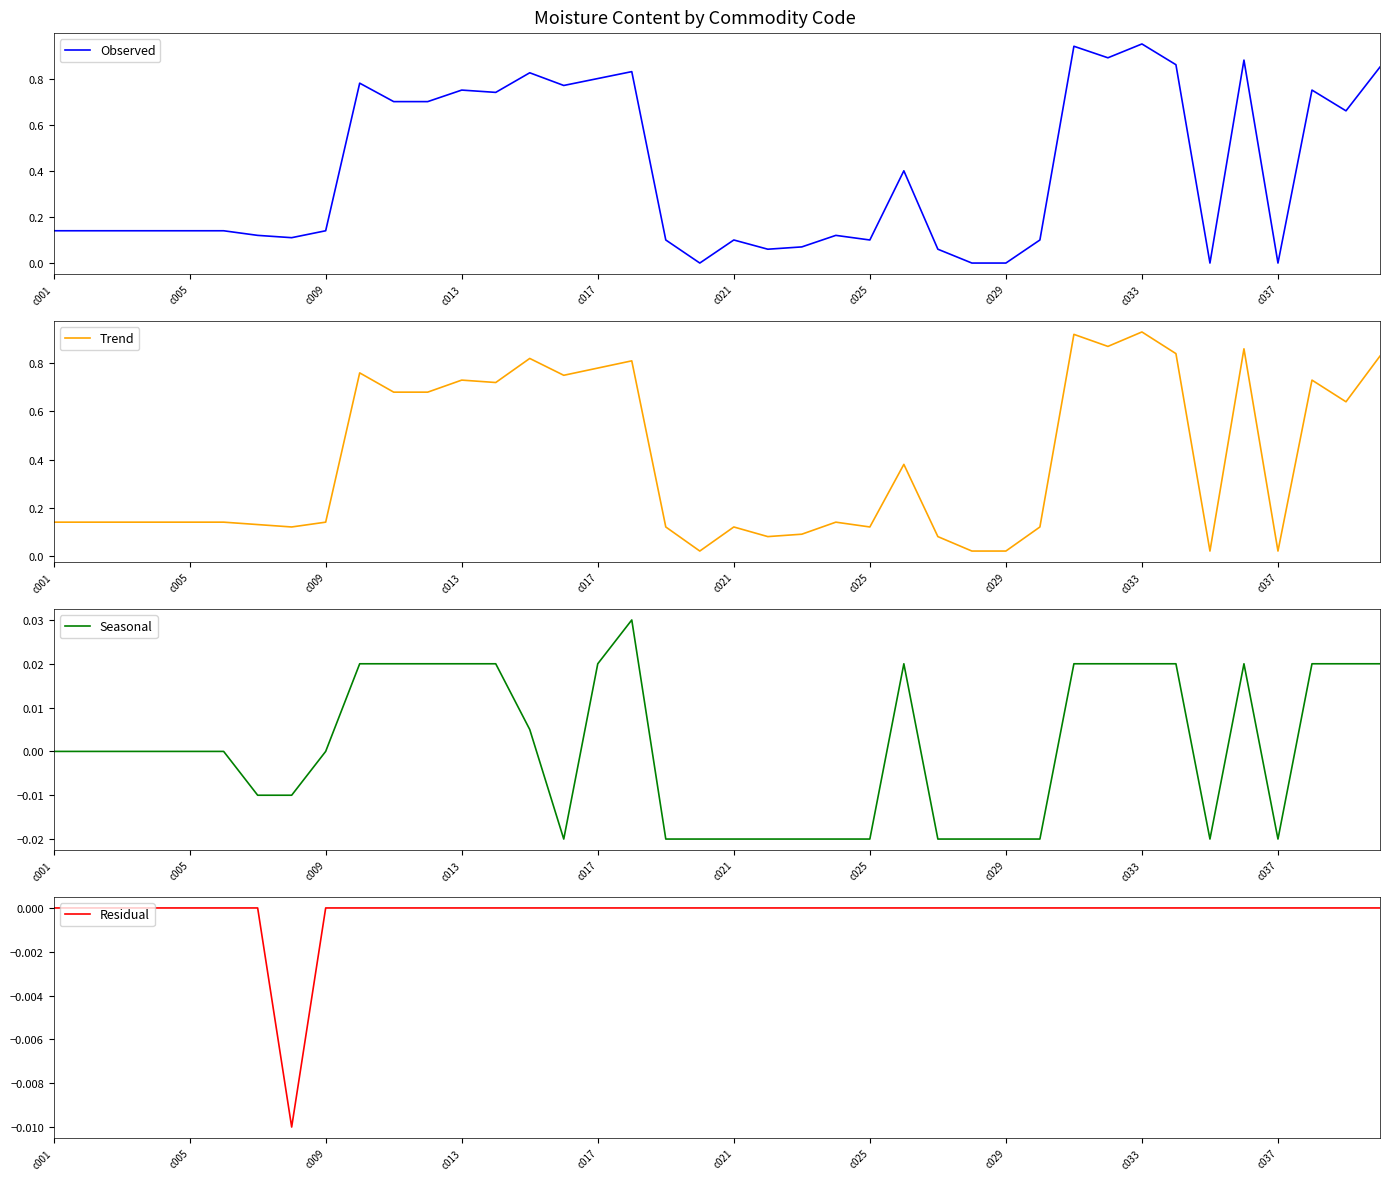

In Seasonal, how many points are lower than both neighbors (excluding endpoints)?

3